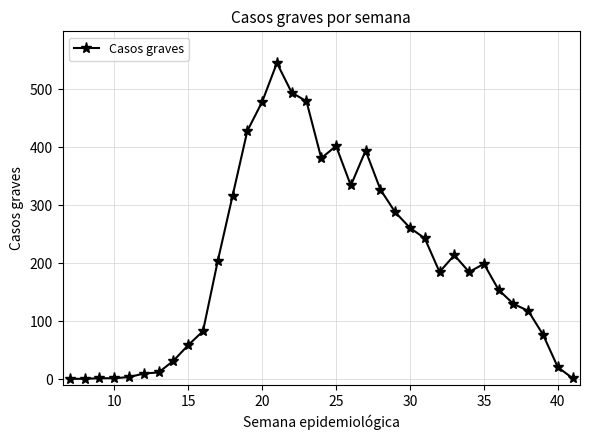

What is the average value?

202